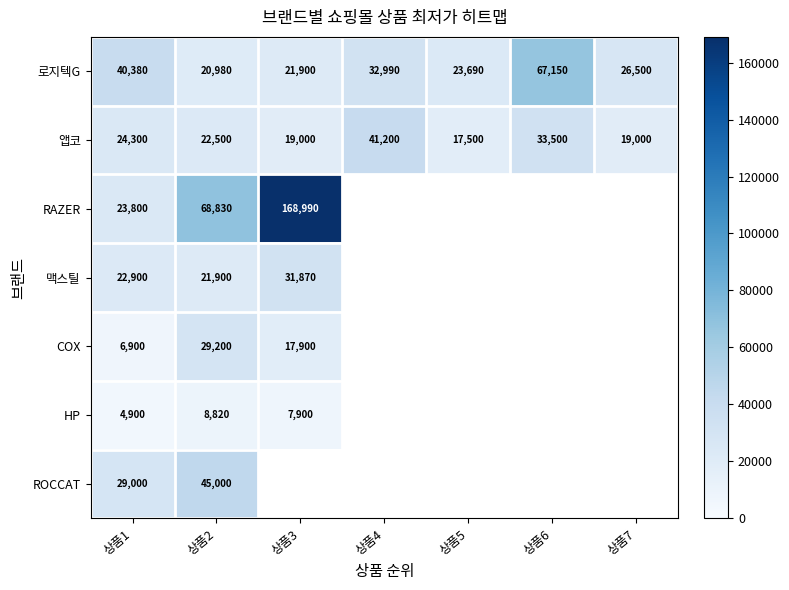

Rank the categories by 로지텍G value from lowest to highest.

상품2, 상품3, 상품5, 상품7, 상품4, 상품1, 상품6